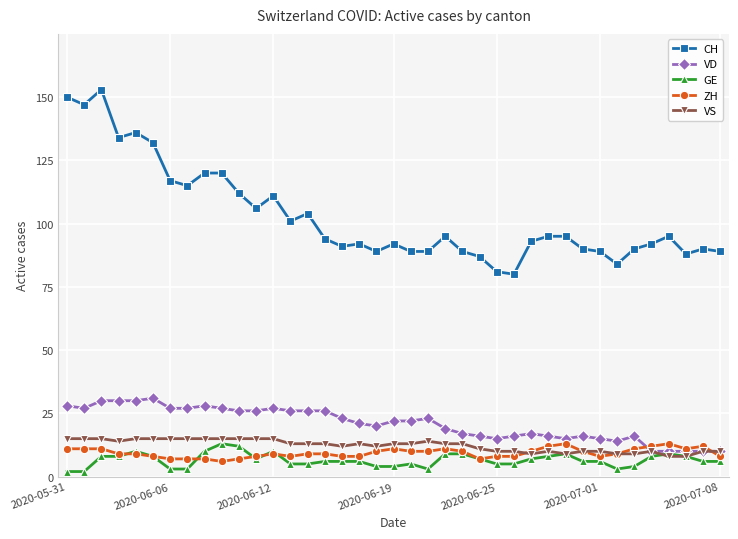

Which series has the largest range (max minus min)?

CH